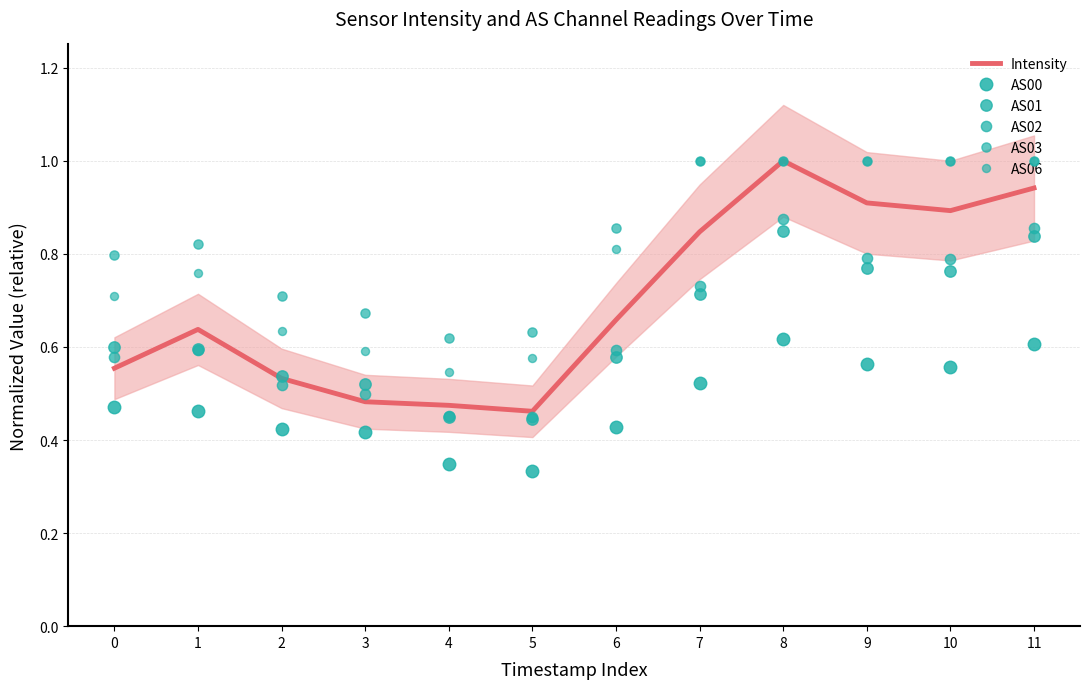

What is the total value across all series at 10?

5.0